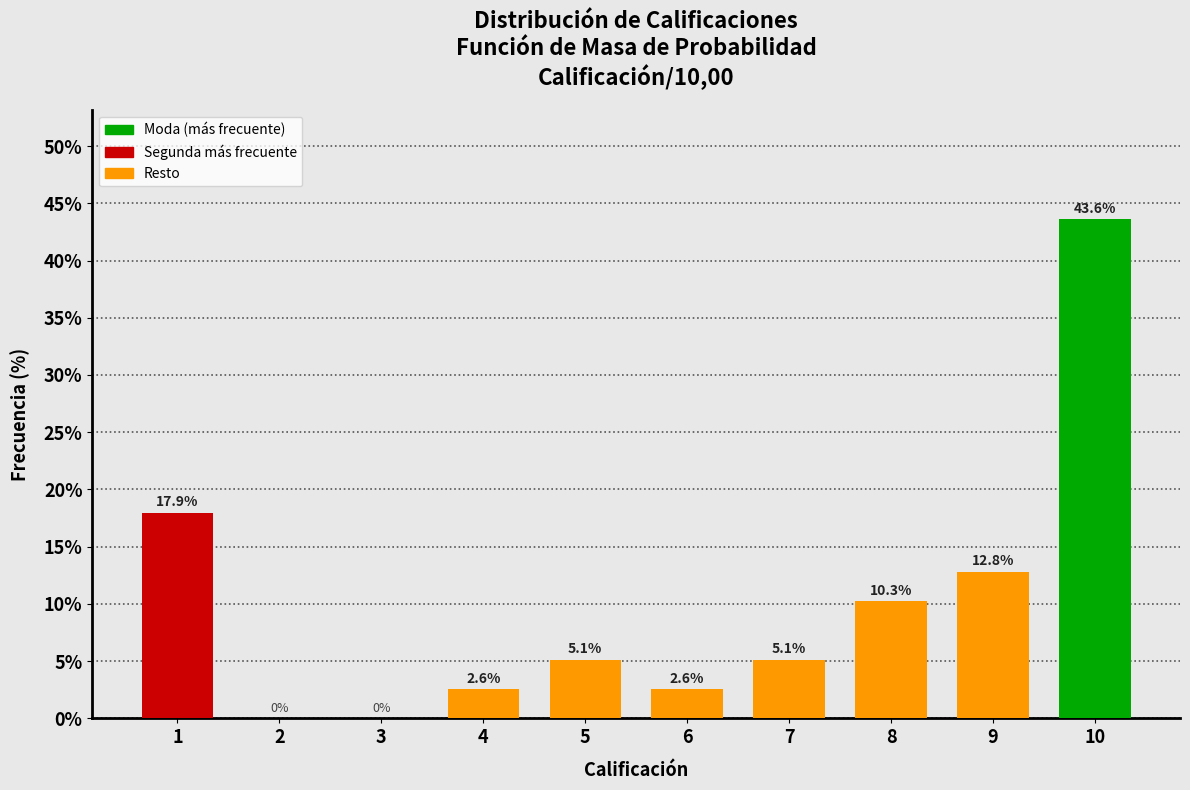

Reading right to left, extract all data points from this chart.

10=43.6	9=12.8	8=10.3	7=5.1	6=2.6	5=5.1	4=2.6	3=0.0	2=0.0	1=17.9